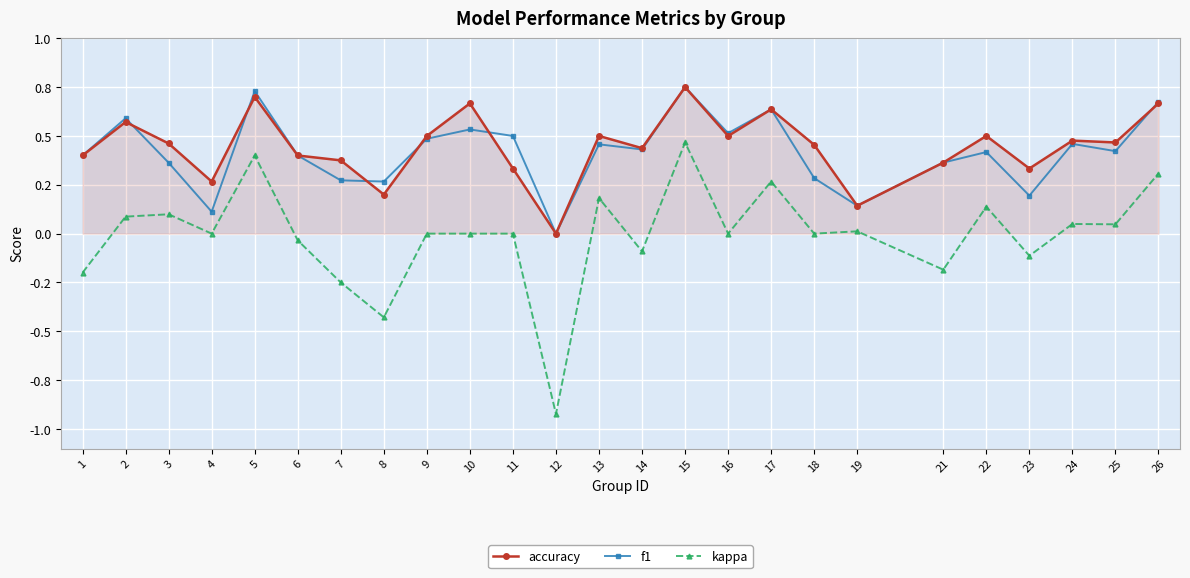

Is the value of kappa at 1 greater than the value of accuracy at 23?

No